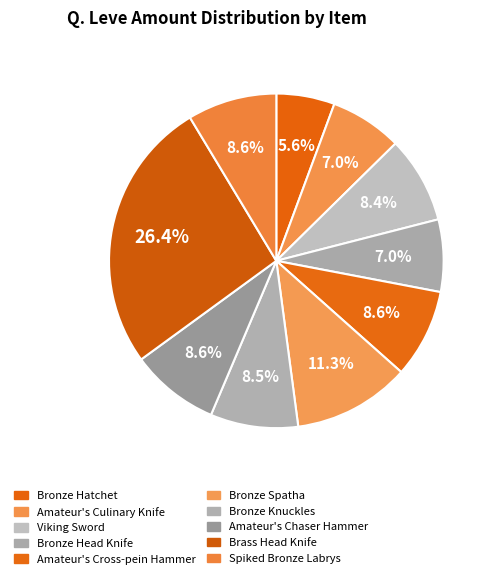

Is the sum of Amateur's Chaser Hammer and Amateur's Culinary Knife greater than half?

No